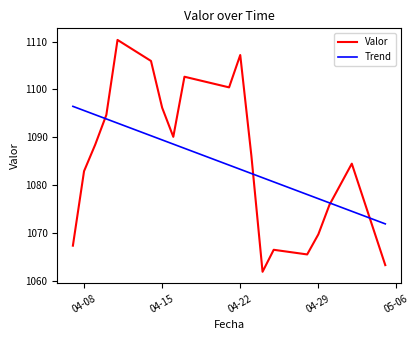

List the series in order of their peak value, highest first.

Valor, Trend